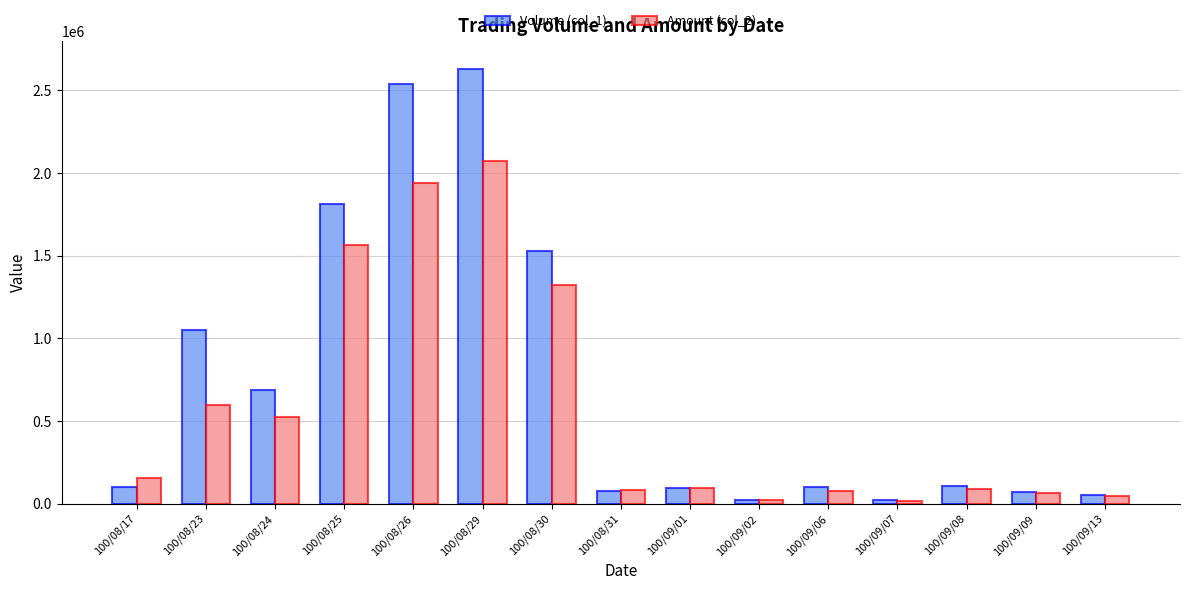

What is the total value across all series at 100/09/02?

40620